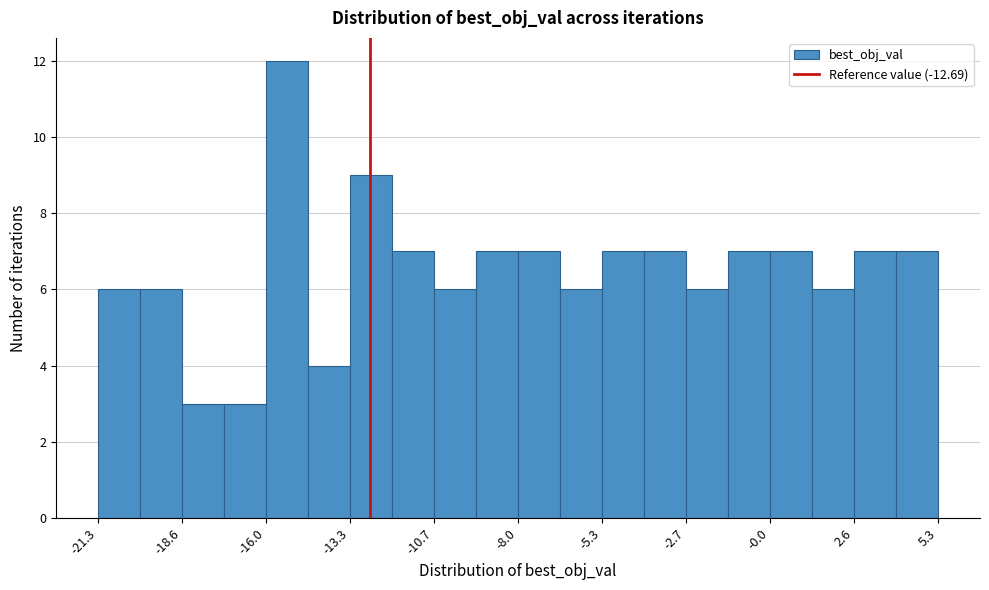

Around what value on the x-axis is the tallest bar? Give the approximate position of its centre, as read against the axis.

-15.5